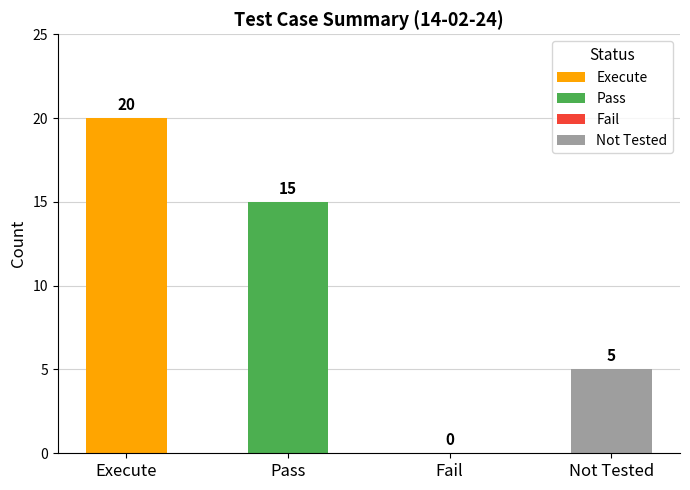

What is the sum of the values at Not Tested and Fail?

5